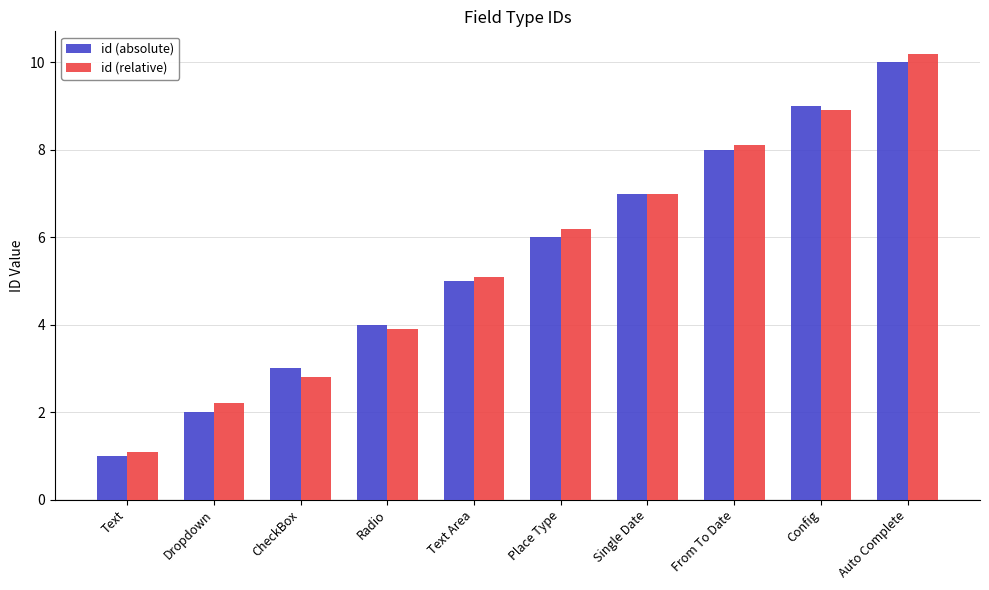

Reading right to left, transcribe all the data shown in this chart.

id (absolute): 10.0	9.0	8.0	7.0	6.0	5.0	4.0	3.0	2.0	1.0
id (relative): 10.2	8.9	8.1	7.0	6.2	5.1	3.9	2.8	2.2	1.1